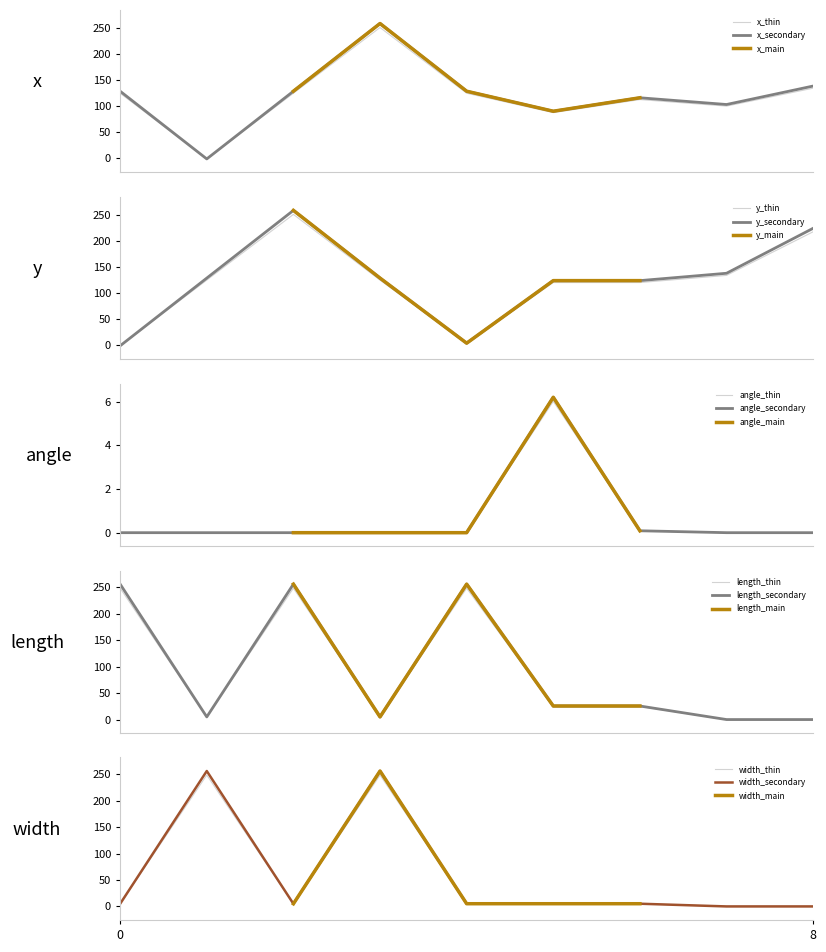

Rank the series by their maximum value, from lowest to highest.

angle, length, width, x, y